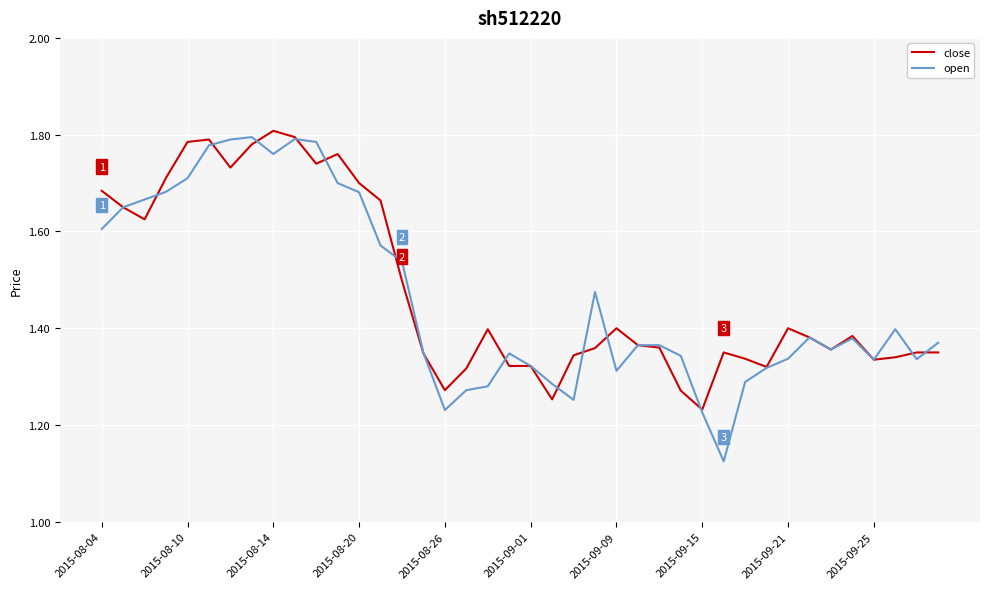

Which series has the widest spread of values?

open